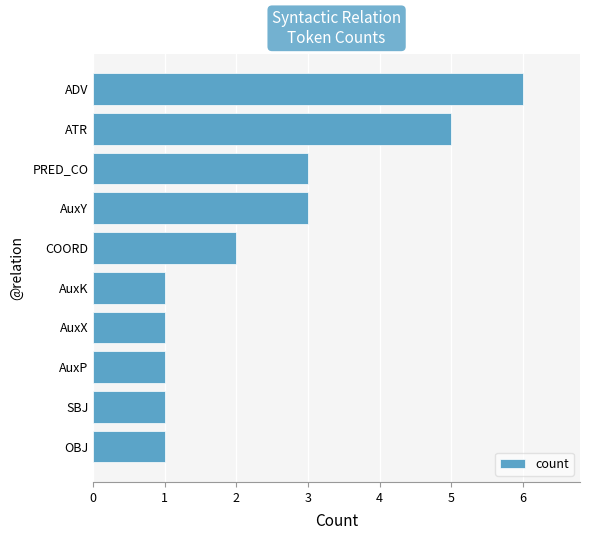

Which label corresponds to the largest value in the chart?

ADV